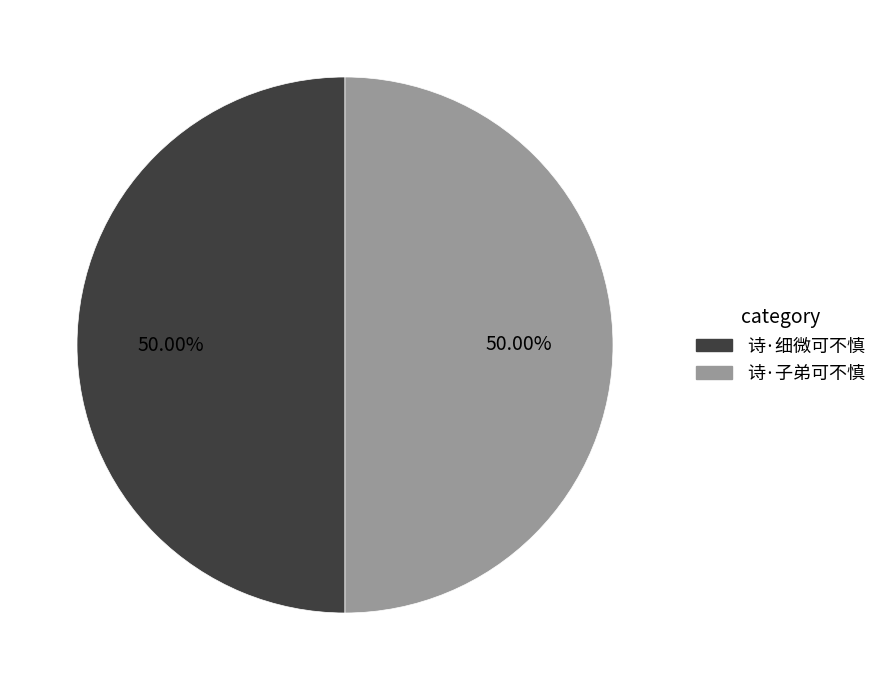

Is the sum of 诗·子弟可不慎 and 诗·细微可不慎 greater than half?

Yes